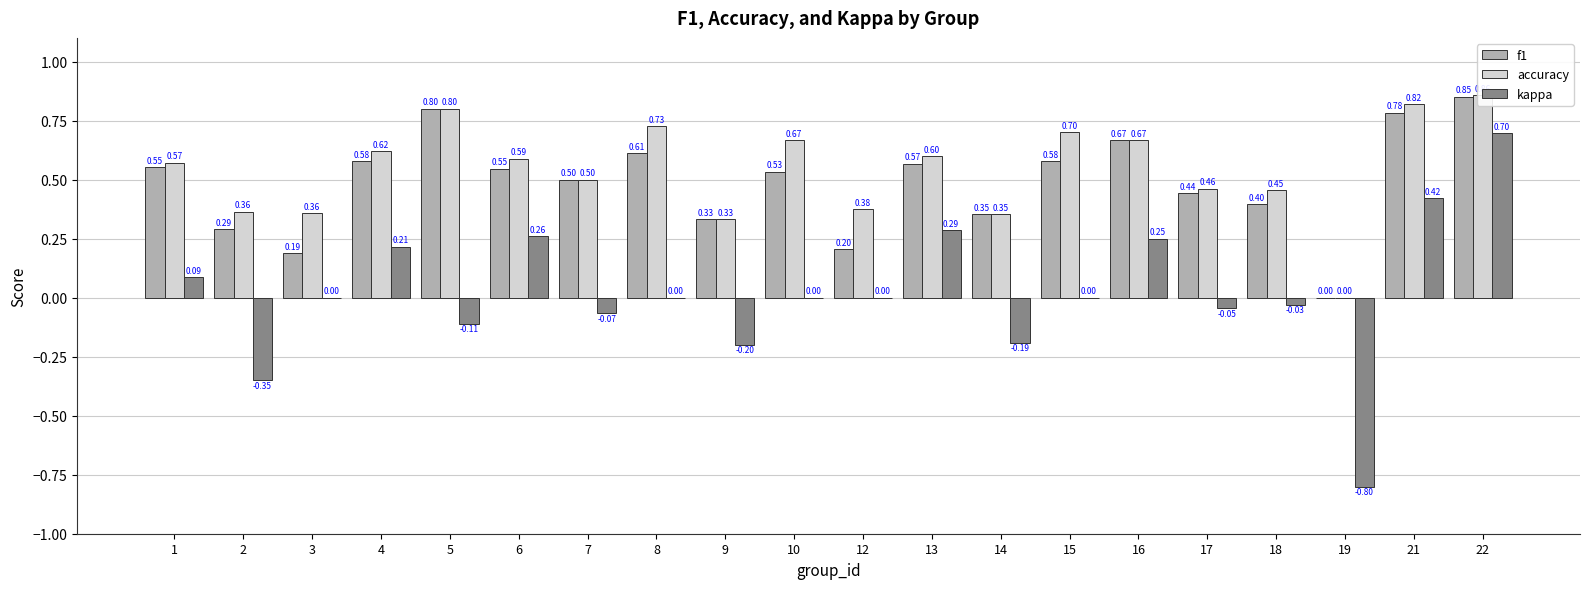

Reading right to left, transcribe all the data shown in this chart.

f1: 0.9	0.8	0.0	0.4	0.4	0.7	0.6	0.4	0.6	0.2	0.5	0.3	0.6	0.5	0.5	0.8	0.6	0.2	0.3	0.6
accuracy: 0.9	0.8	0.0	0.5	0.5	0.7	0.7	0.4	0.6	0.4	0.7	0.3	0.7	0.5	0.6	0.8	0.6	0.4	0.4	0.6
kappa: 0.7	0.4	-0.8	-0.0	-0.0	0.2	0.0	-0.2	0.3	0.0	0.0	-0.2	0.0	-0.1	0.3	-0.1	0.2	0.0	-0.4	0.1